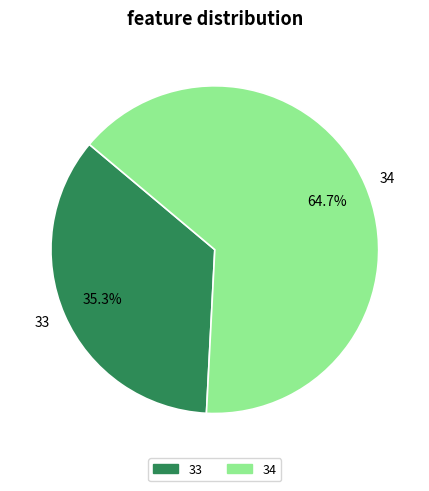

What percentage is the 34 slice, to the nearest percent?

65%